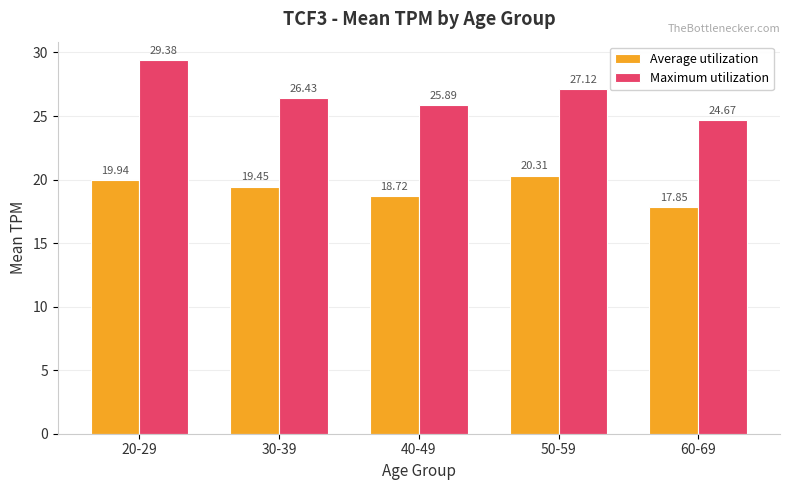

Which series has the largest total across all categories?

Maximum utilization